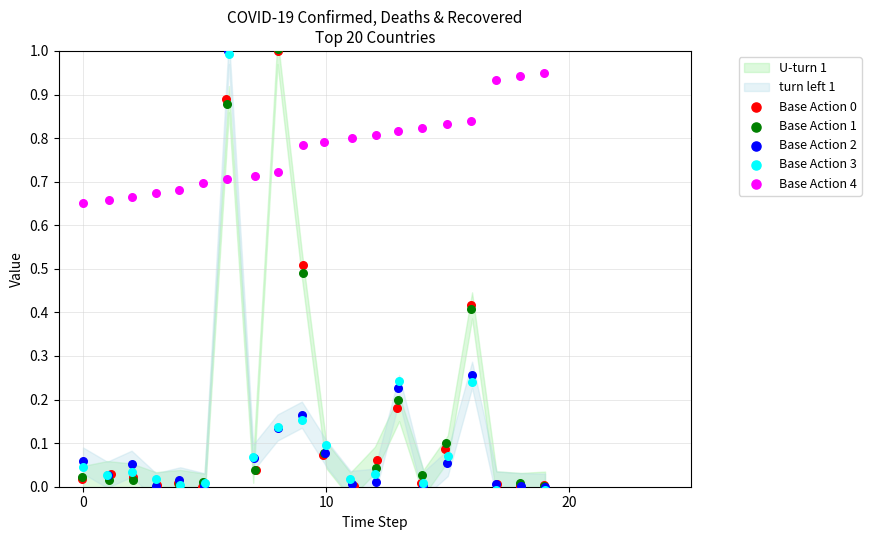

Is the value of Base Action 0 at 14 greater than the value of Base Action 2 at 16?

No